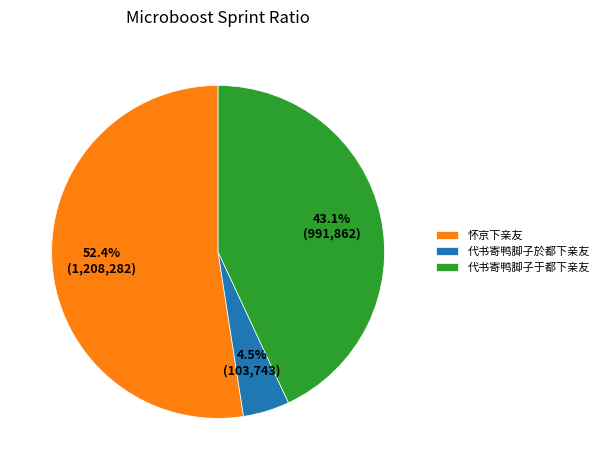

Which slice is the smallest?

代书寄鸭脚子於都下亲友